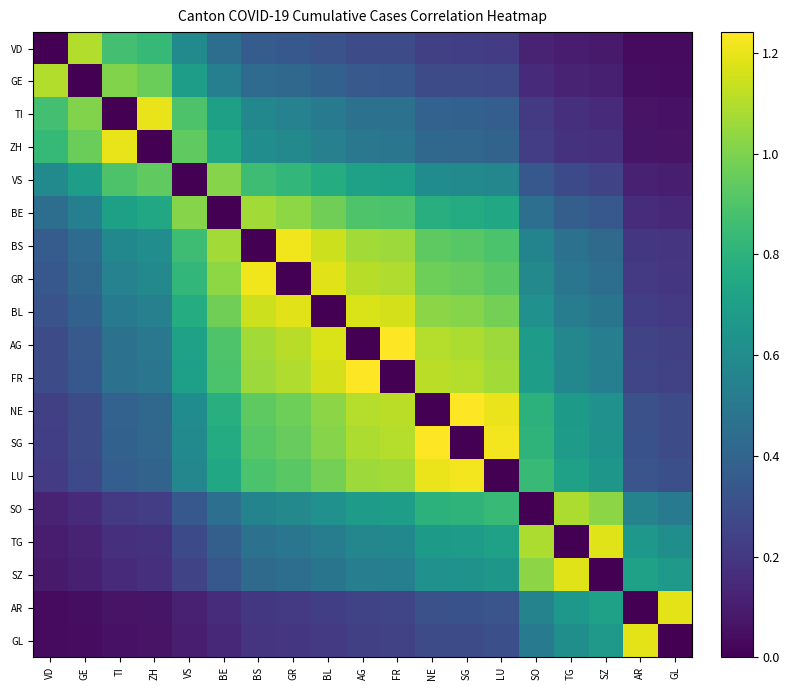

Which series has the largest range (max minus min)?

AG